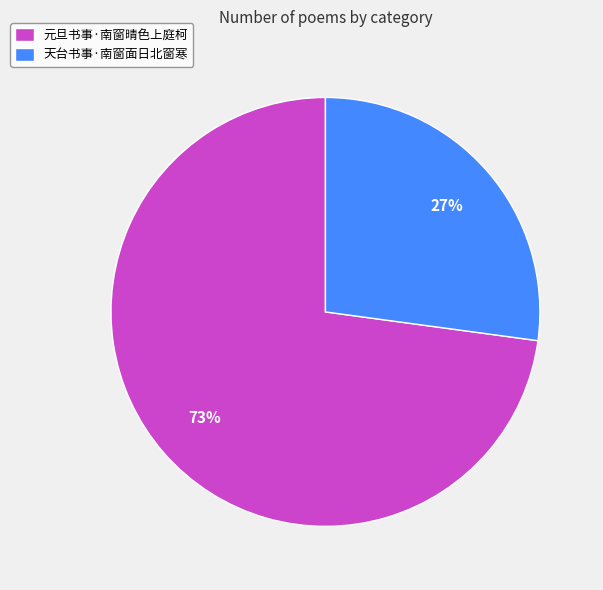

What is the majority slice?

元旦书事·南窗晴色上庭柯